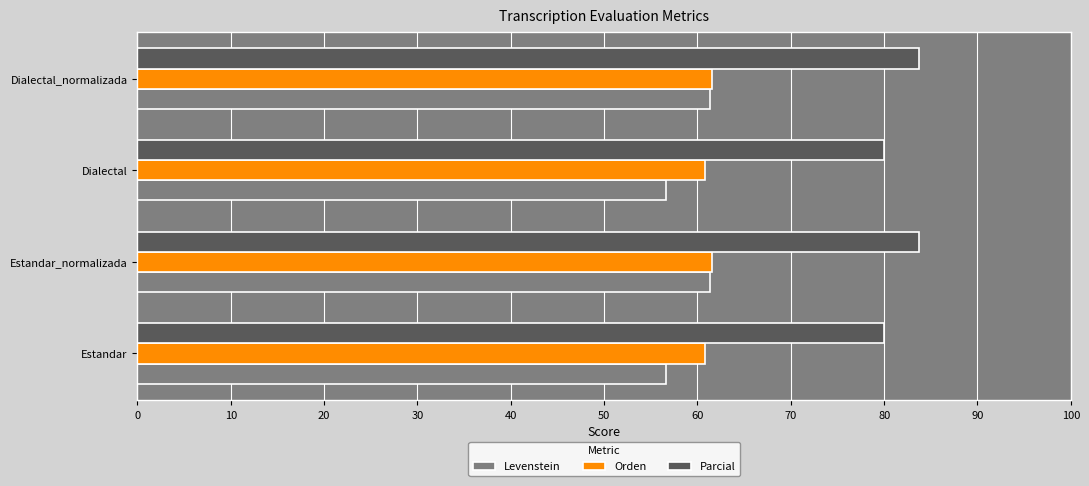

How many series are shown in this chart?

3